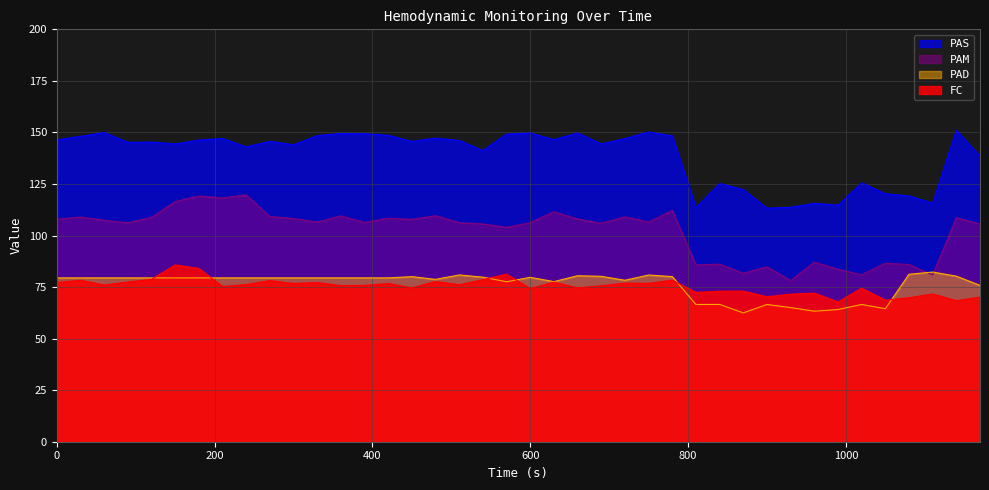

What are all the series names shown in the legend?

PAS, PAM, PAD, FC